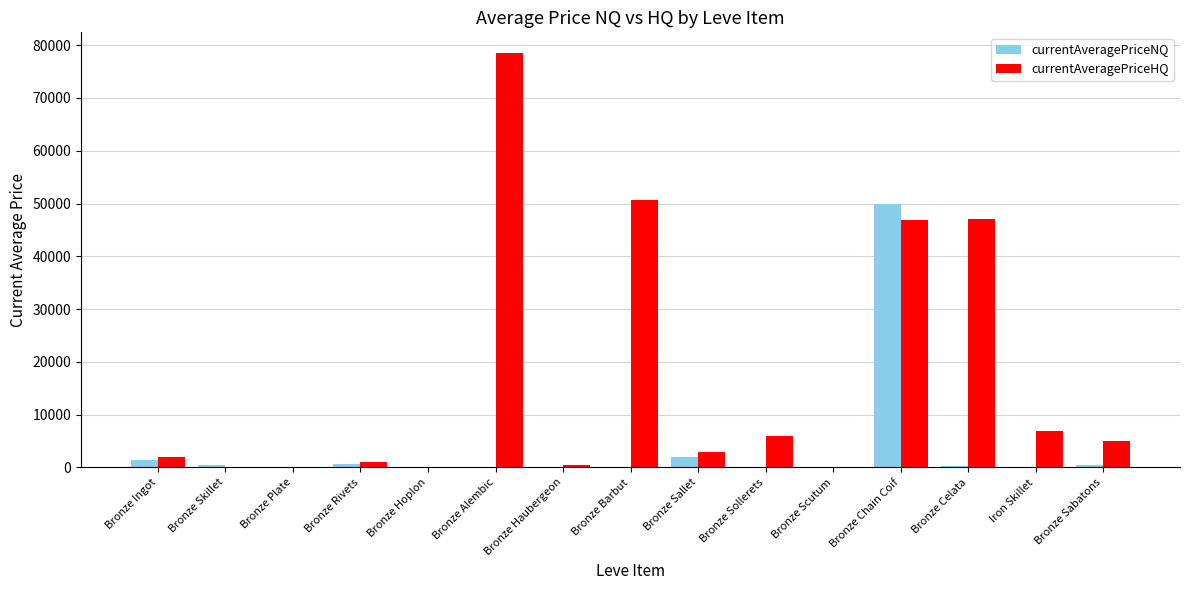

What is the maximum value shown in the chart?

78500.0